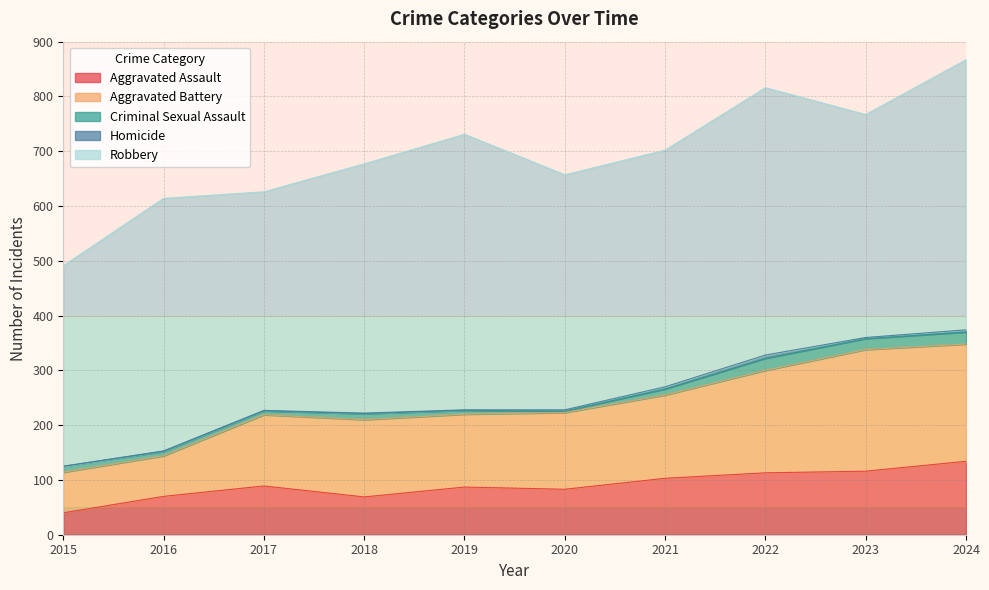

Which series changed the most between 2019 and 2022?

Aggravated Battery